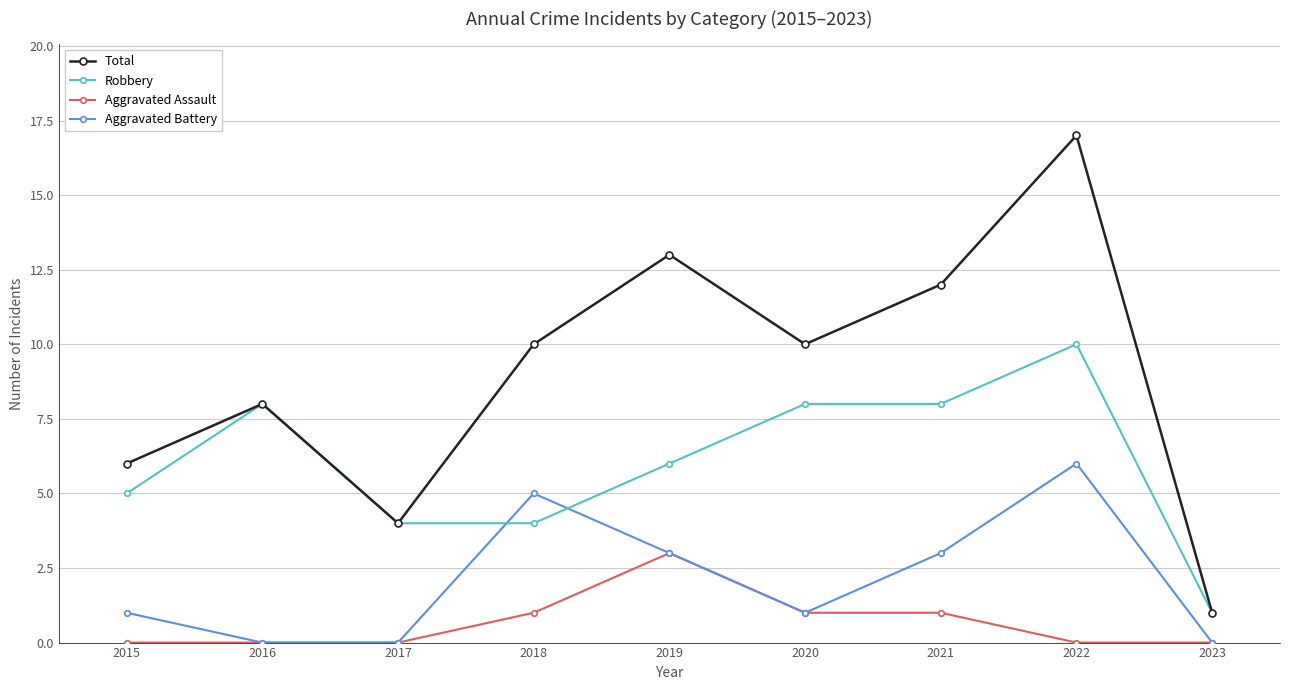

Does the chart have visible grid lines?

Yes